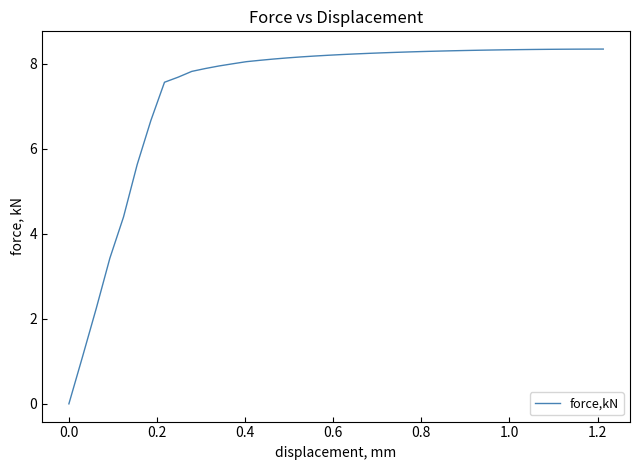

What is the greatest value displayed?

8.3